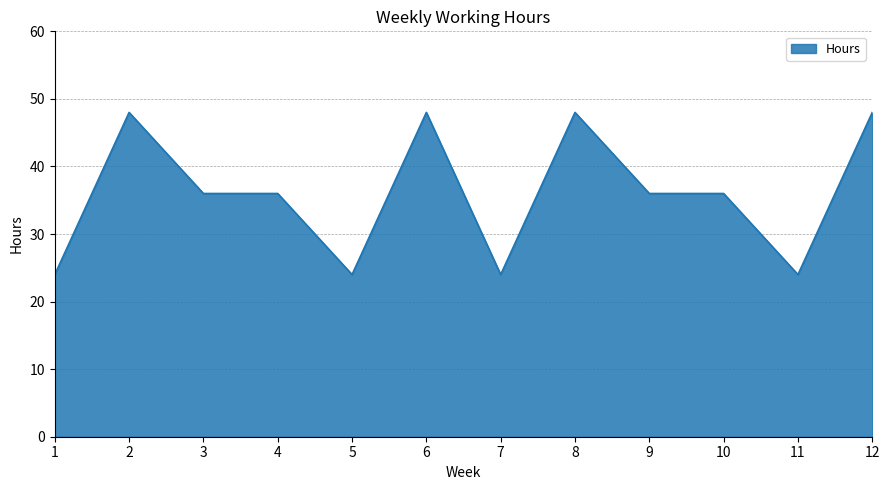

Is it true that the value at 2 is 14?

False